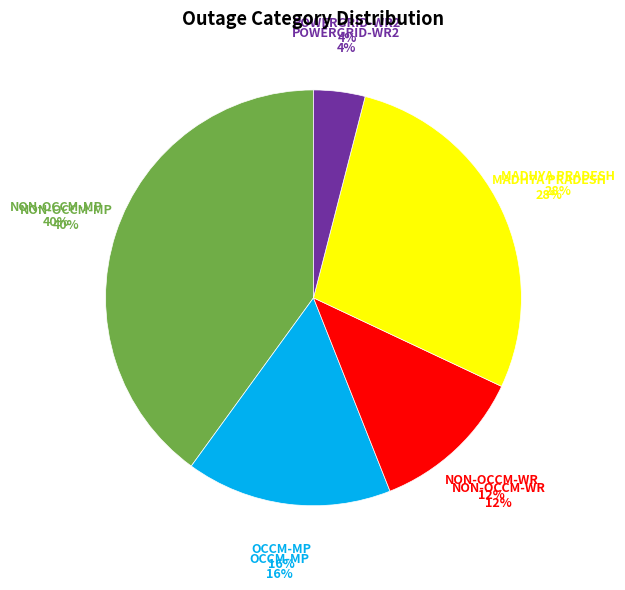

Is MADHYA PRADESH the majority of the pie?

No